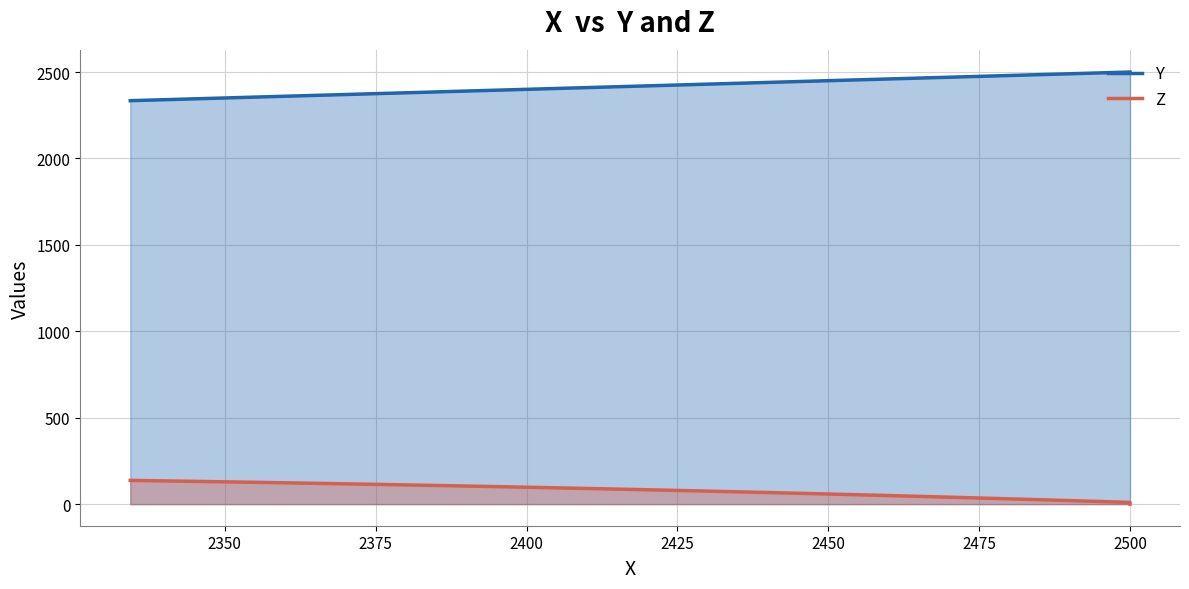

True or false: Y has more than 2 interior local peaks.

False